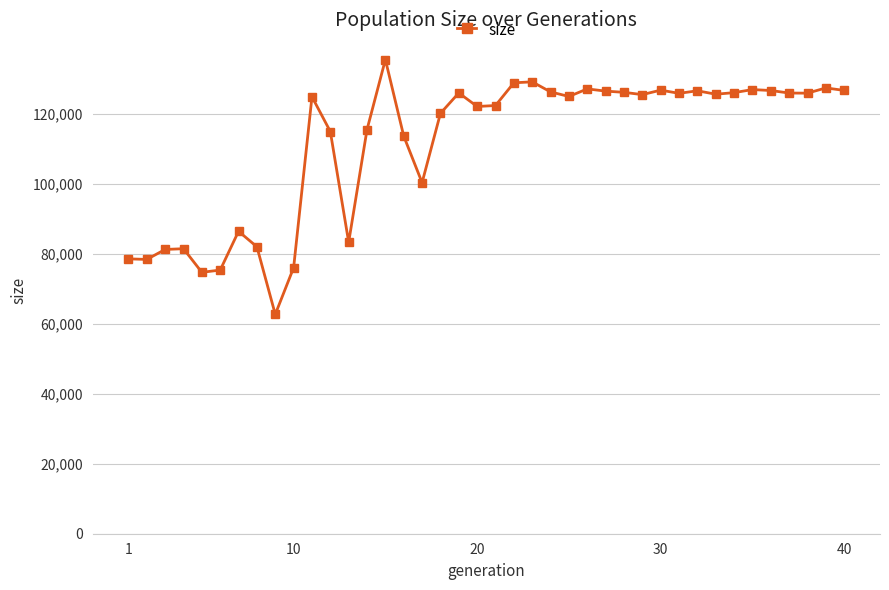

What is the value of the 21st point from the left?

122508